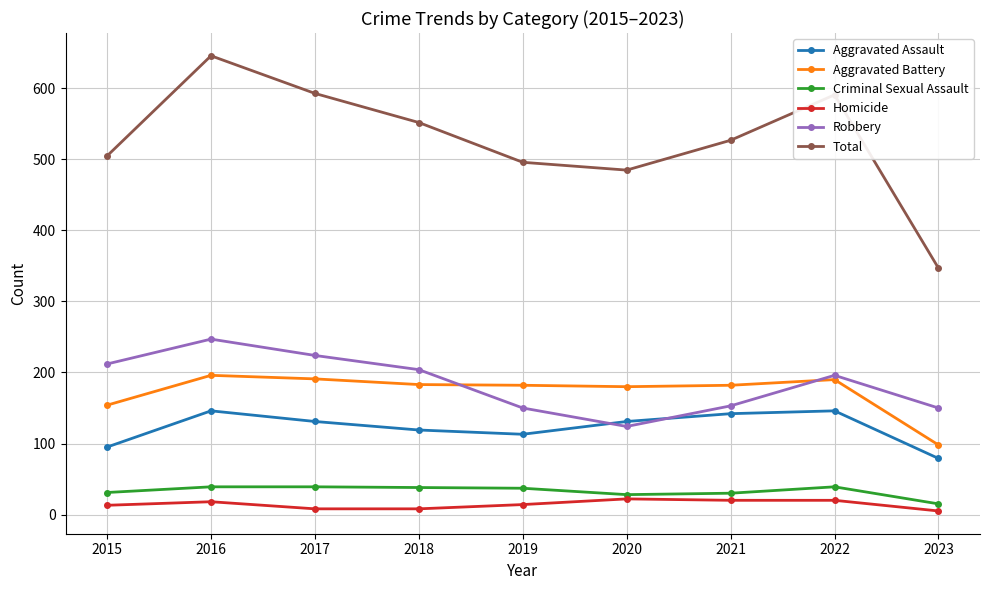

How many lines are shown in the chart?

6